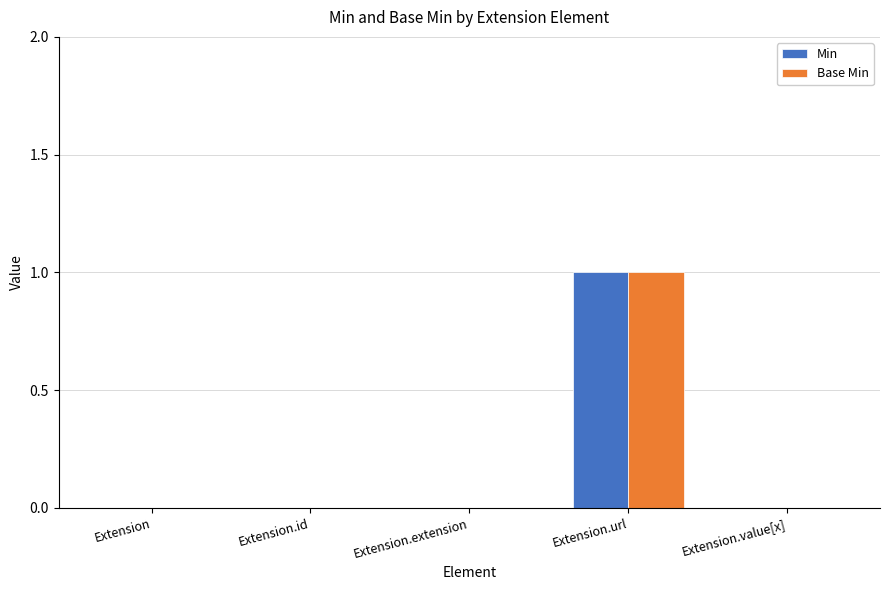

What is the sum of all Base Min values?

1